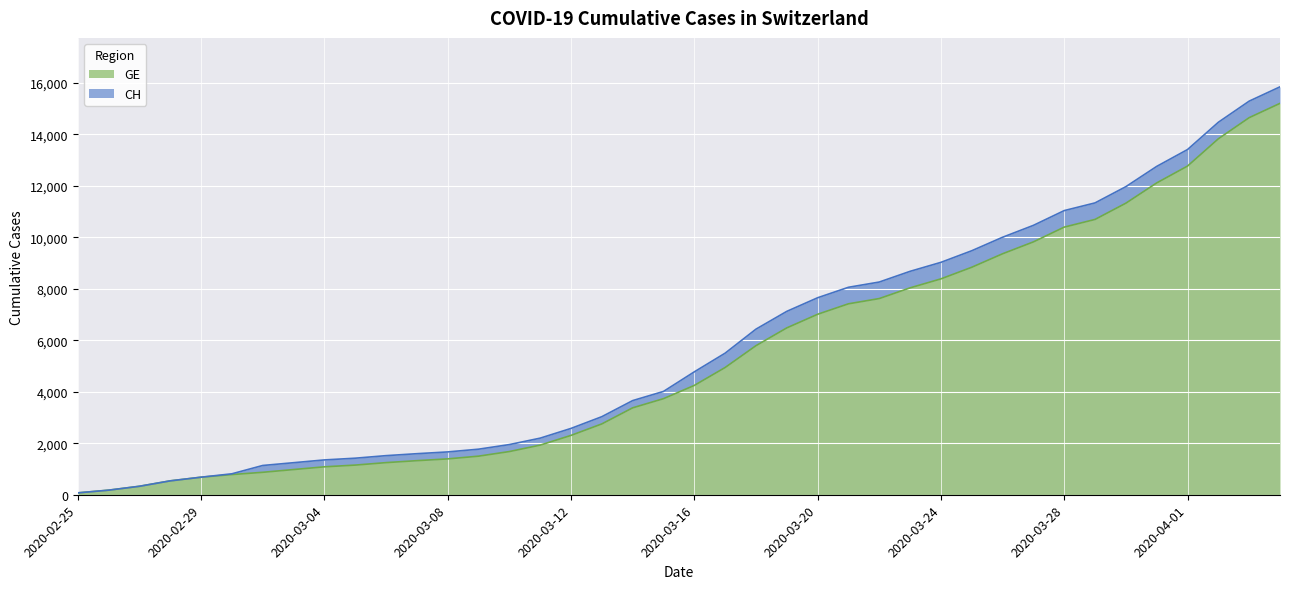

Where is CH nearest to the value 7961?

2020-03-21